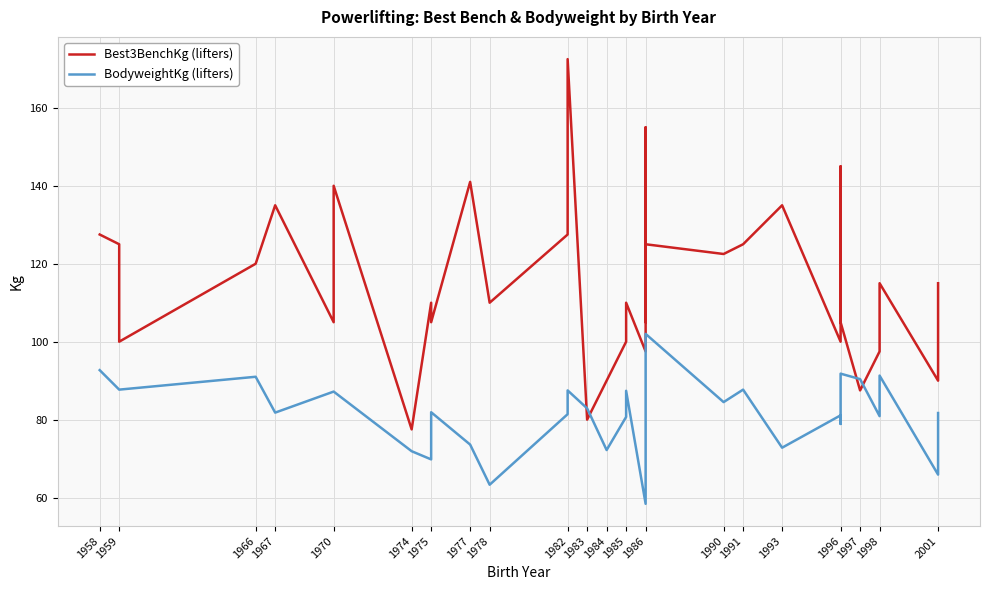

What is the difference between the second highest and second lowest values in the Best3BenchKg (lifters) series?

75.0